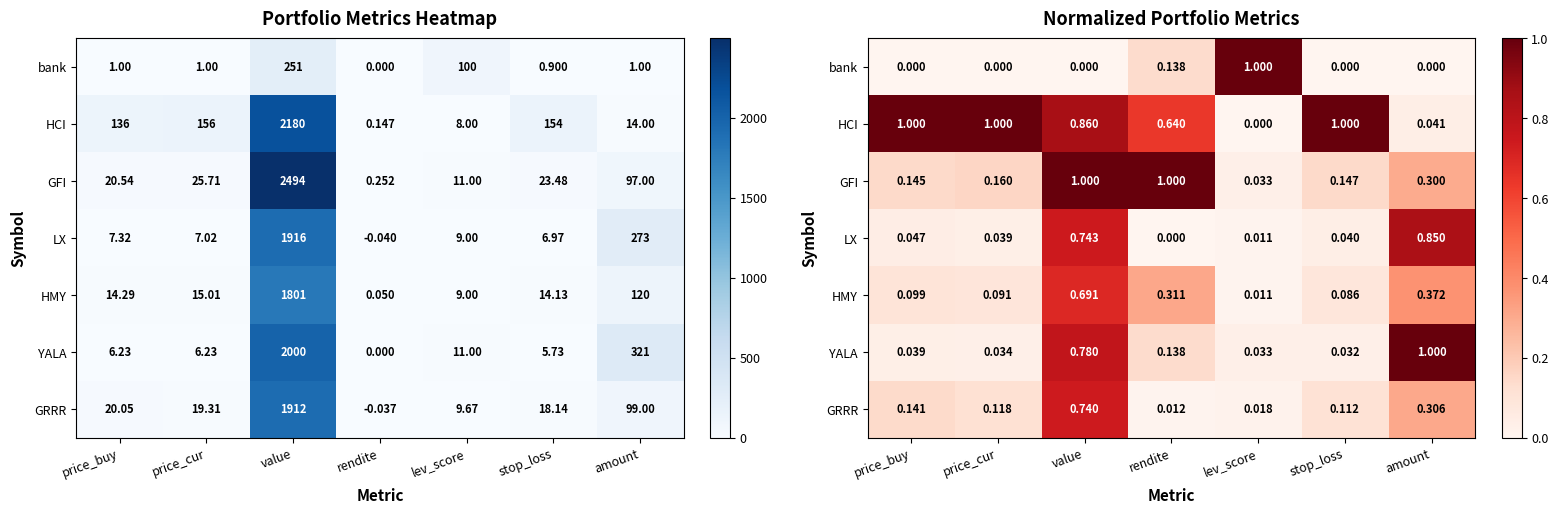

What is the sum of the YALA values at price_buy and lev_score?

0.1